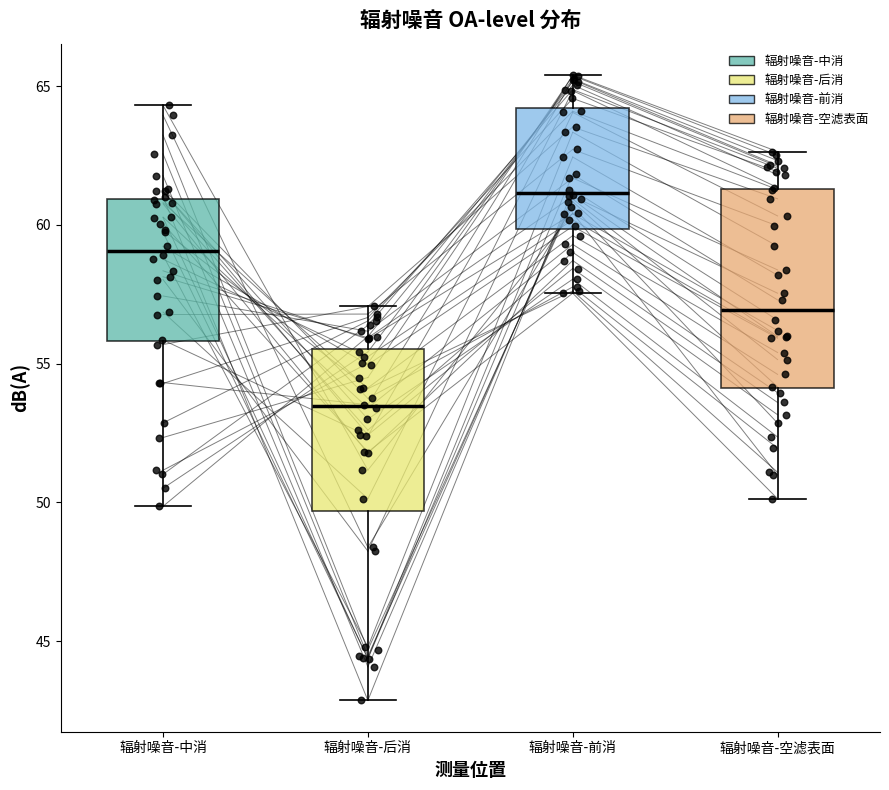

Reading left to right, read every box against the y-axis: the position of its median line, the range the box covers, and the ends of its whiskers. The values are not printed on the chart, so give them approximately, as read against the axis.

辐射噪音-中消: median 59.0, box 56.0 to 61.0, whiskers 50.0 to 64.5
辐射噪音-后消: median 53.5, box 49.5 to 55.5, whiskers 43.0 to 57.0
辐射噪音-前消: median 61.0, box 60.0 to 64.0, whiskers 57.5 to 65.5
辐射噪音-空滤表面: median 57.0, box 54.0 to 61.5, whiskers 50.0 to 62.5